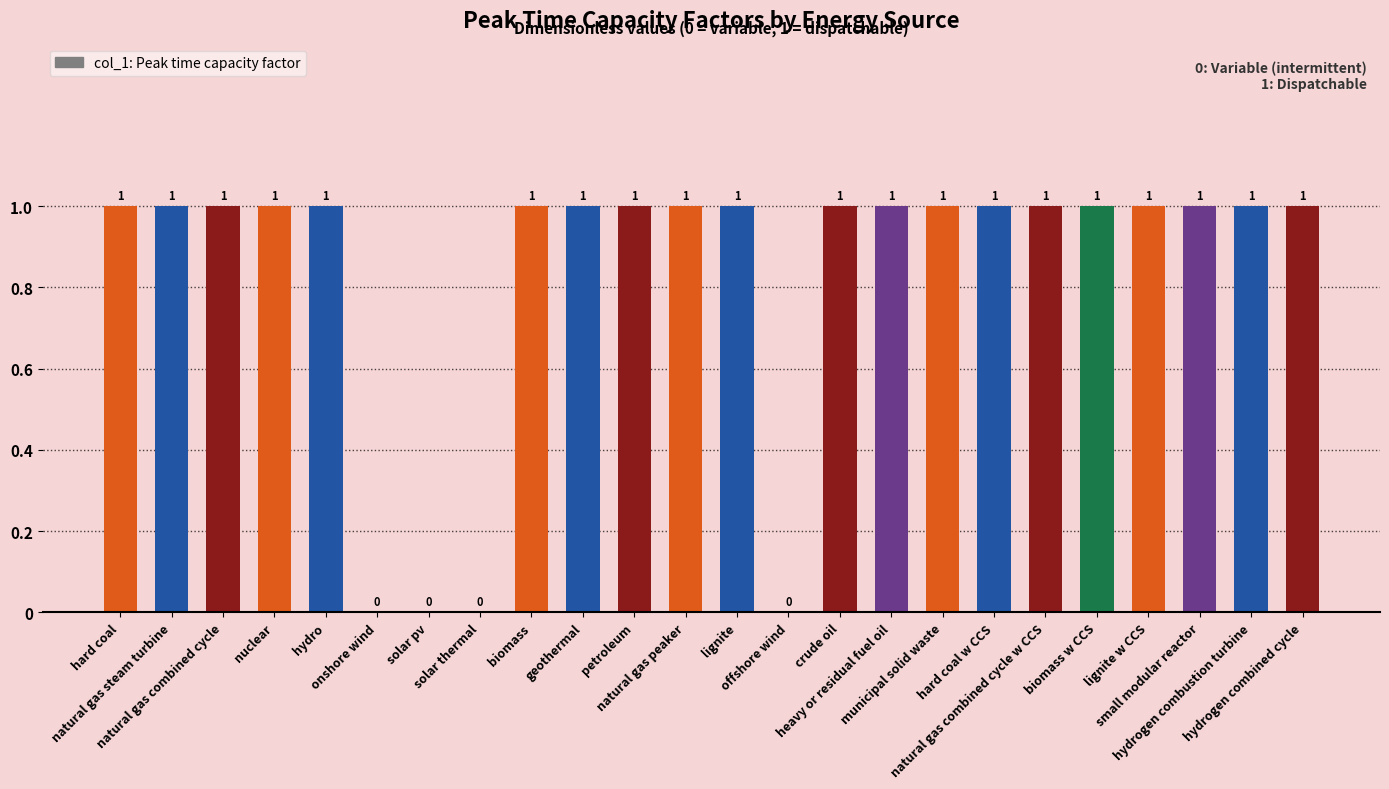

What is the average value?

1